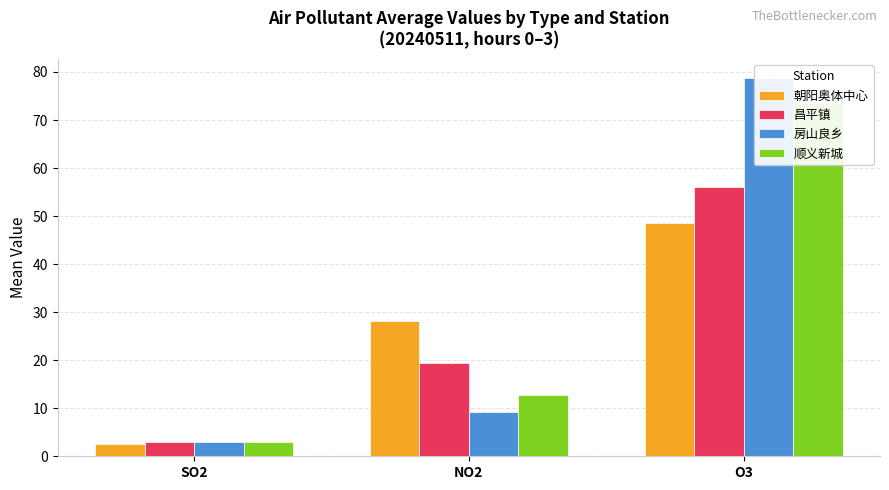

What is the value of the 昌平镇 bar at the 3rd from the left?

56.0